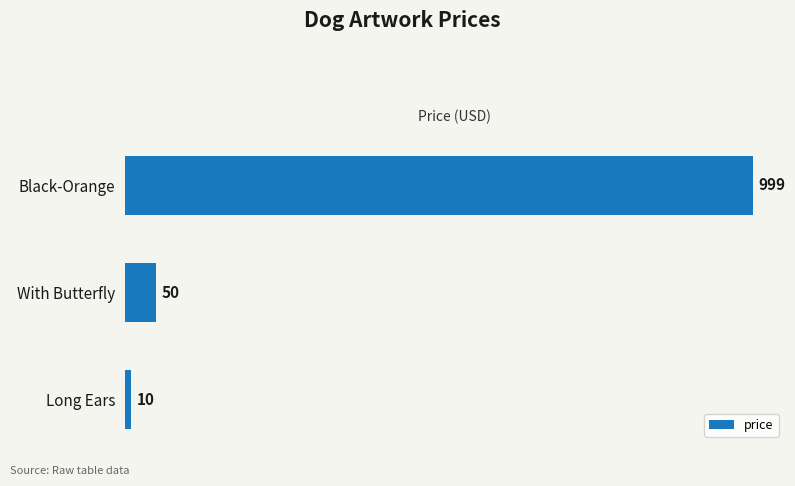

What is the difference between the maximum and minimum values?

989